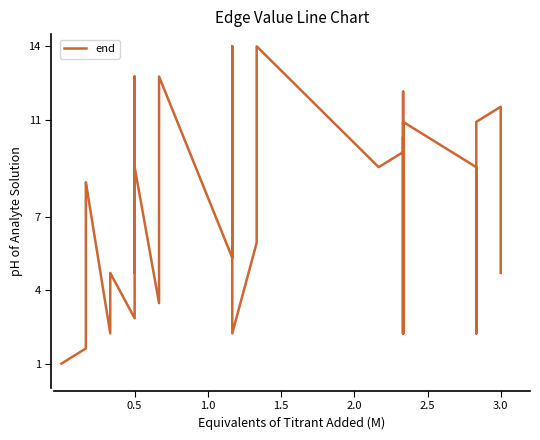

What is the minimum value shown in the chart?

1.0